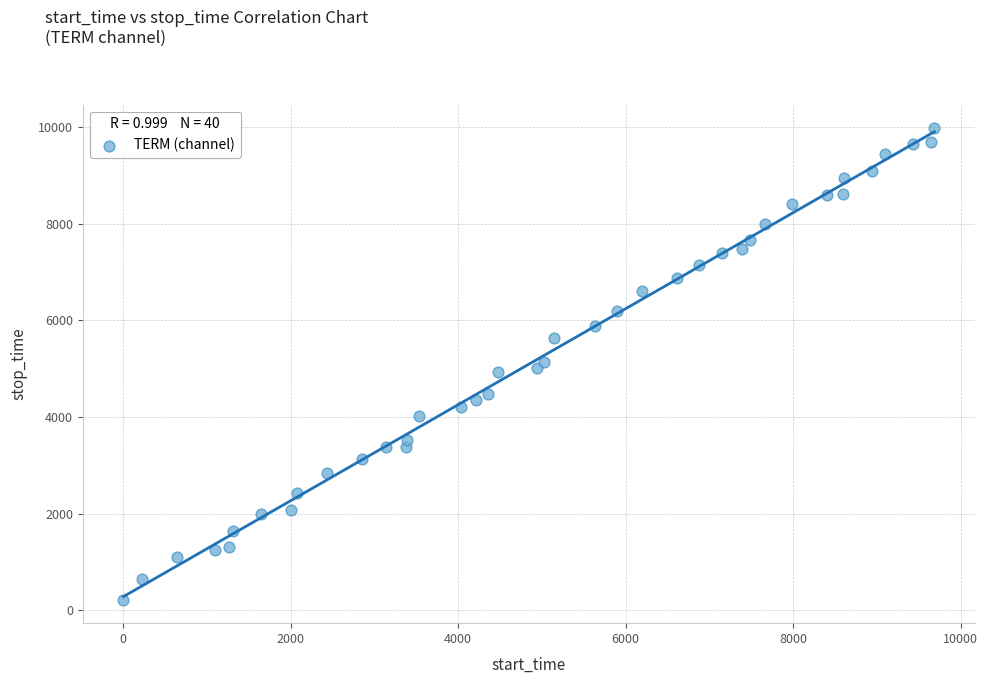

What is the range of Y values (max minus min)?

9753